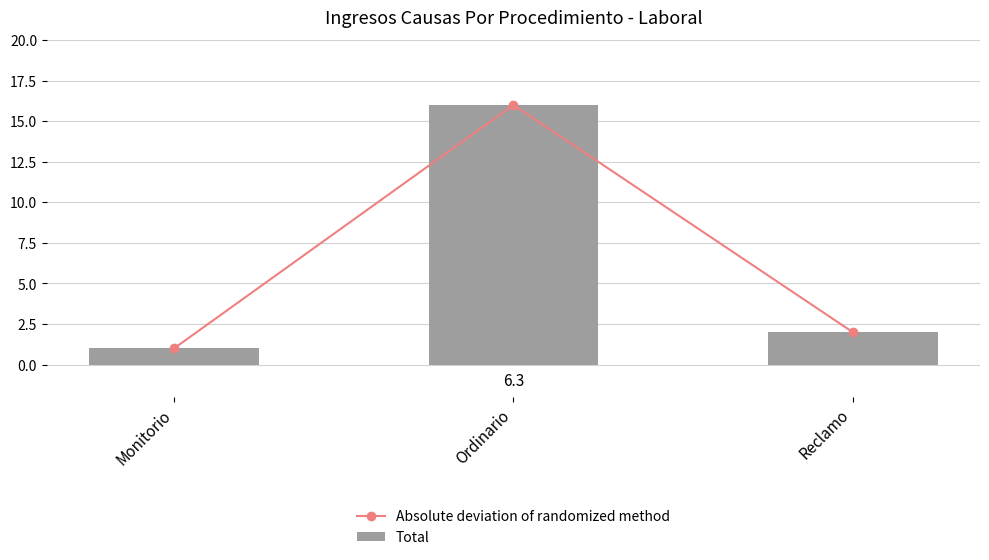

What is the difference between the maximum and minimum values in the Absolute deviation of randomized method series?

15